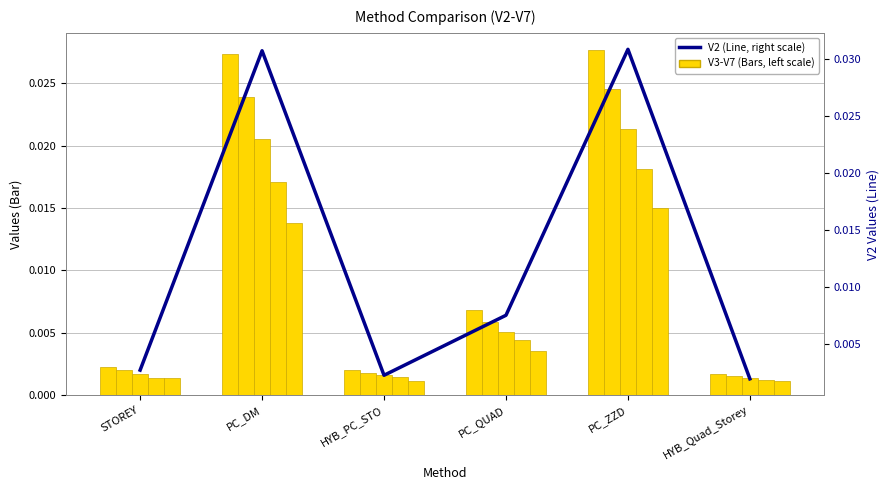

List the series in order of their overall mean, highest first.

V2, V3